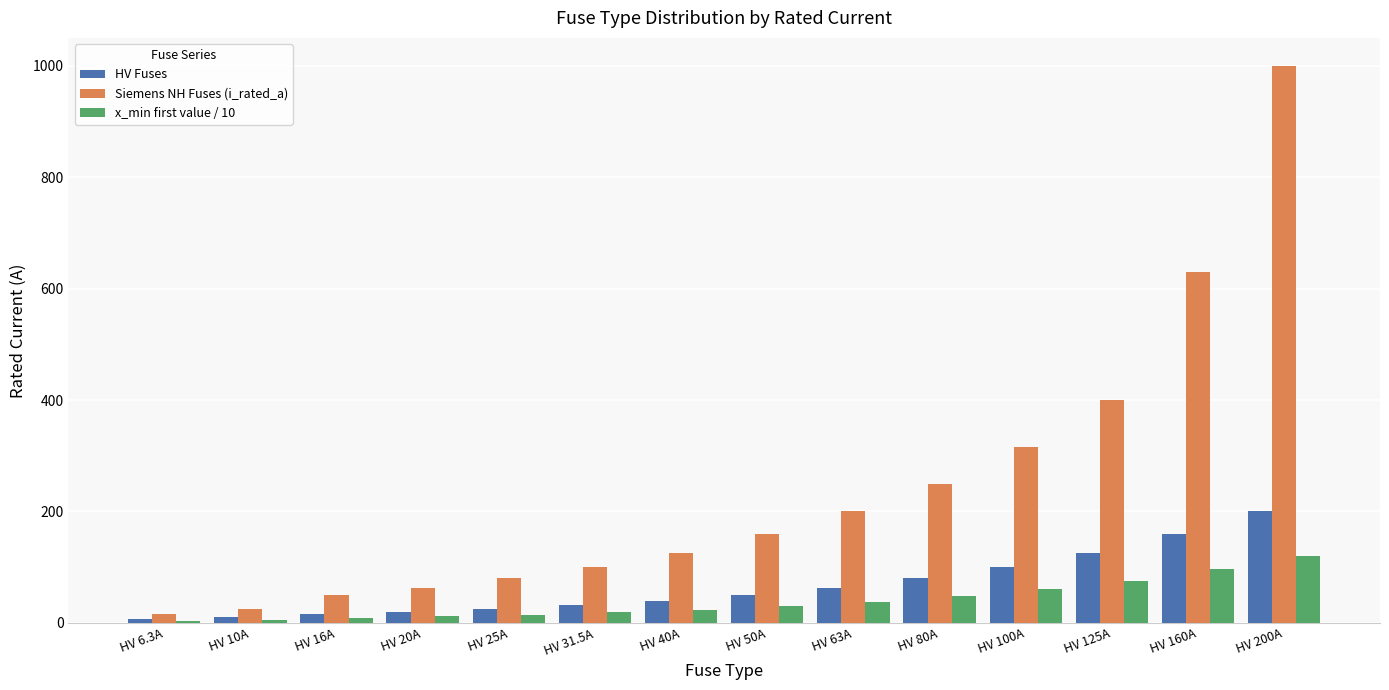

At which category is the sum across all series the highest?

HV 200A